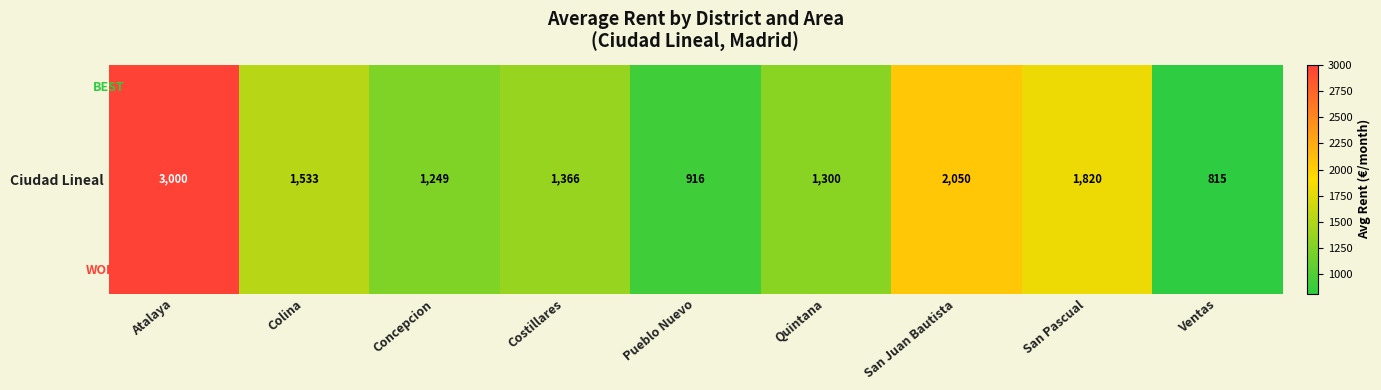

Reading left to right, transcribe all the data shown in this chart.

Atalaya=3000.0	Colina=1533.3	Concepcion=1249.2	Costillares=1366.0	Pueblo Nuevo=916.7	Quintana=1300.0	San Juan Bautista=2050.0	San Pascual=1820.0	Ventas=815.0